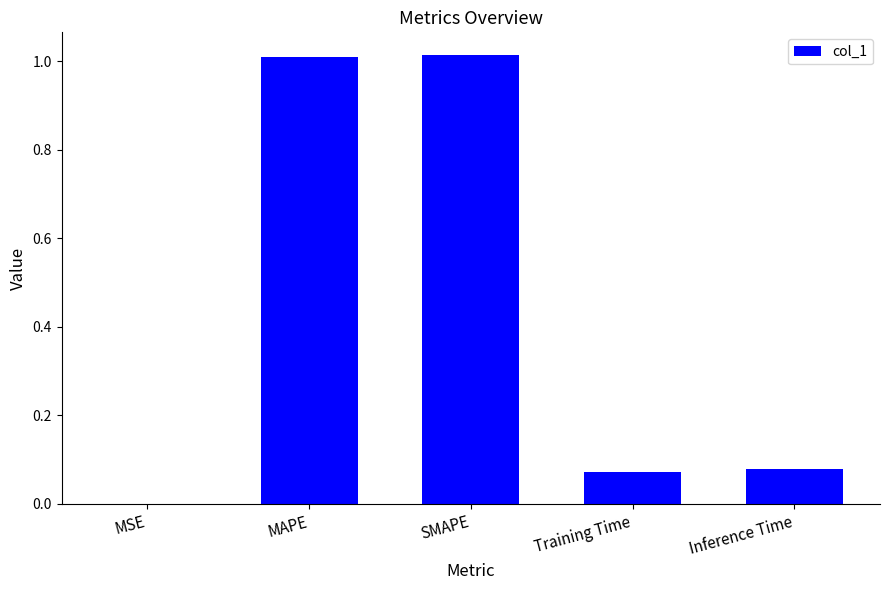

What is the sum of the values at SMAPE and MAPE?

2.0